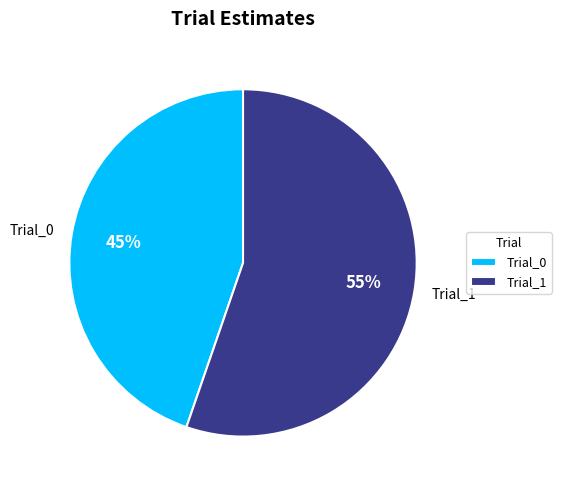

What percentage is the Trial_0 slice, to the nearest percent?

45%